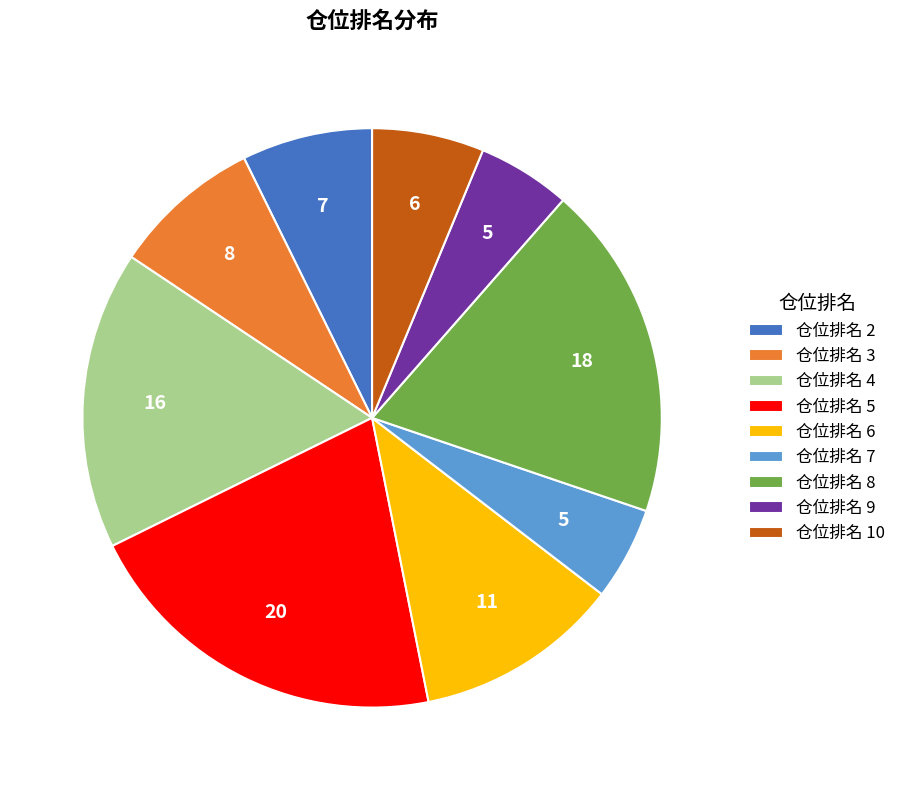

Which category has the biggest portion of the pie?

仓位排名 5